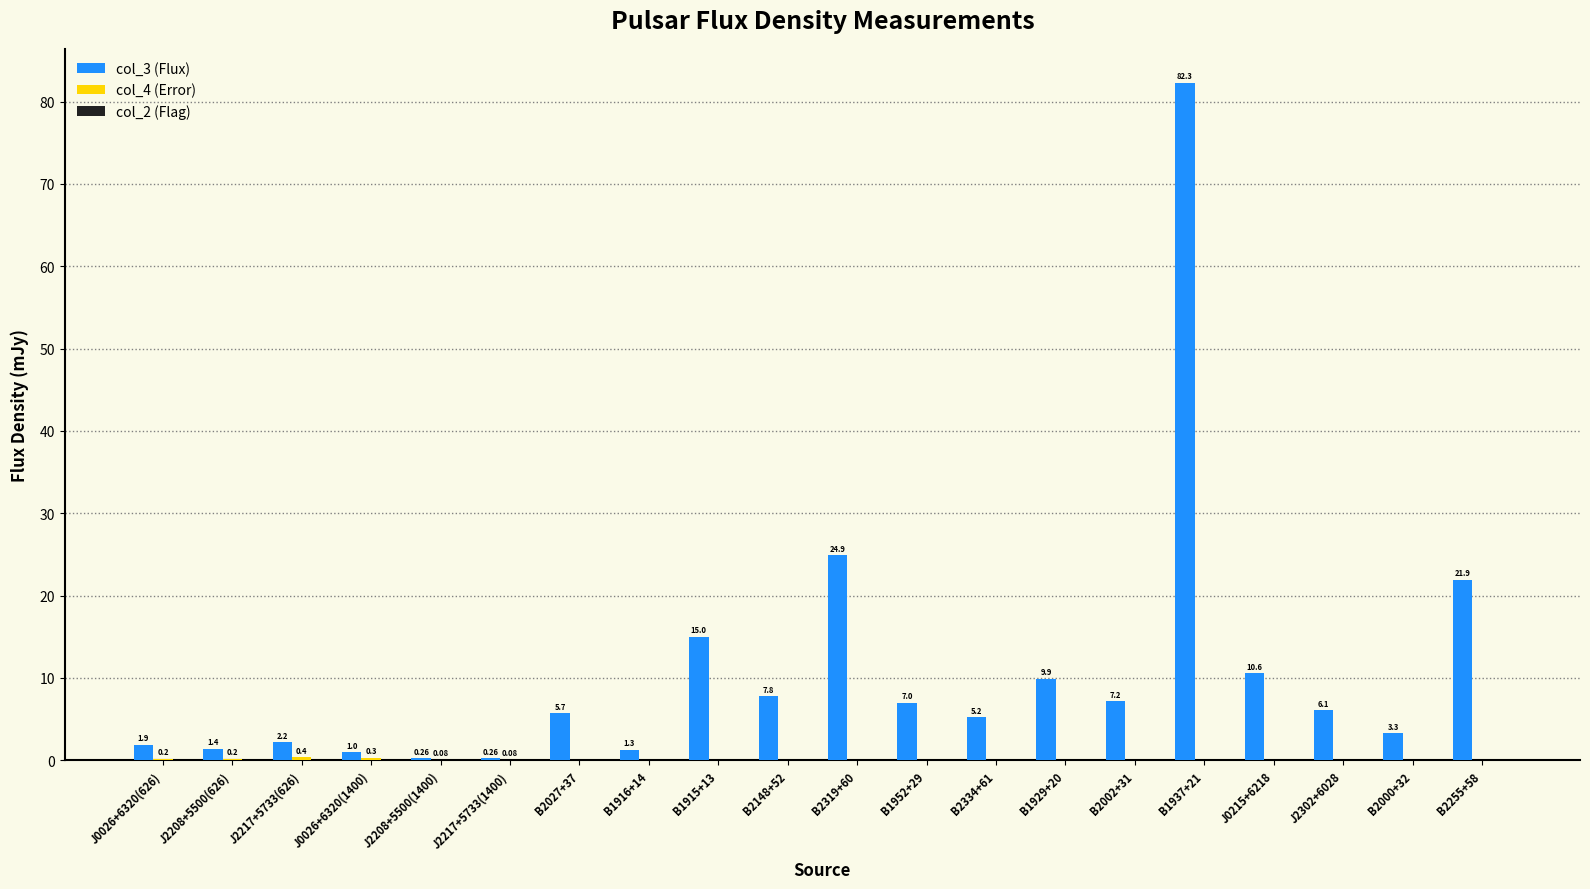

How many data points does each series have?

20